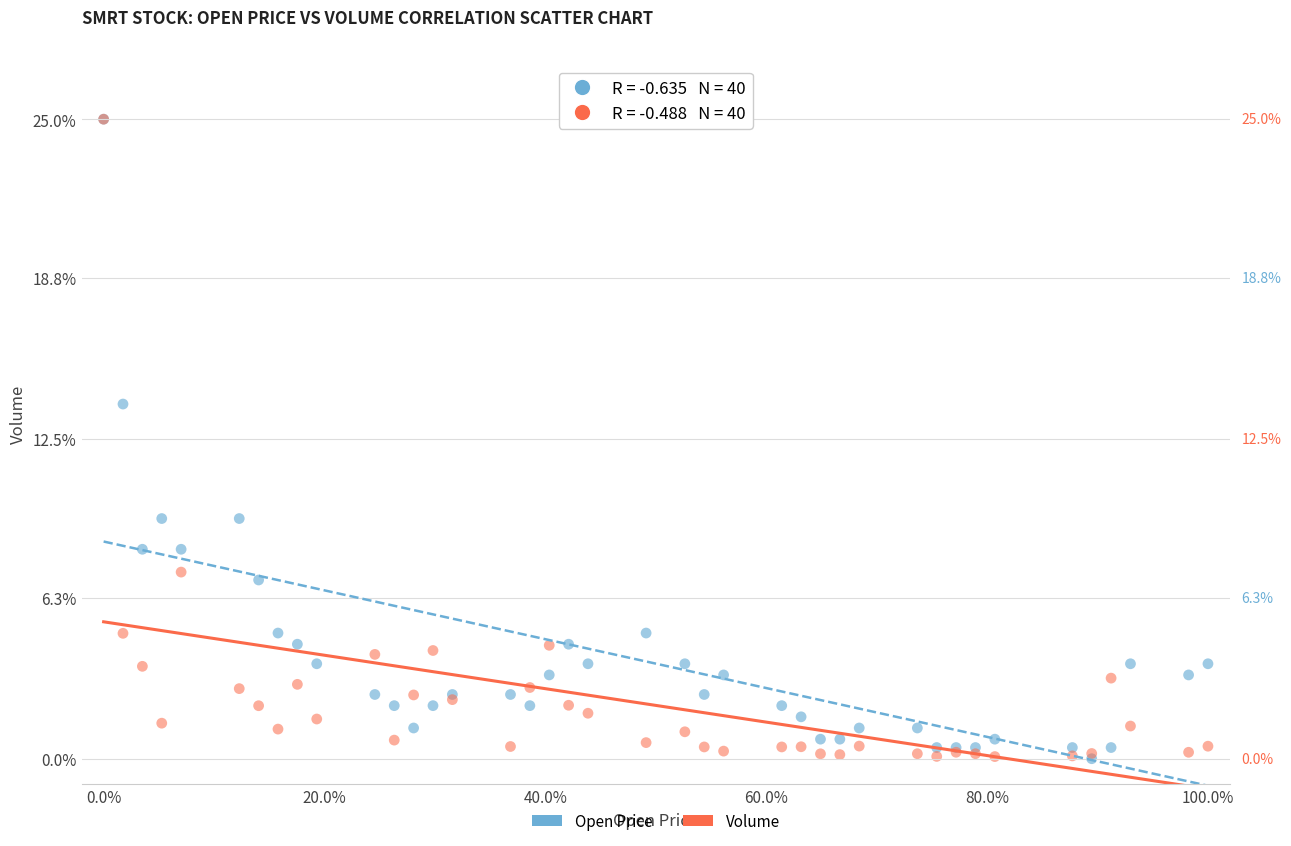

In the Volume series, what Y value is closest to 12?

7.3